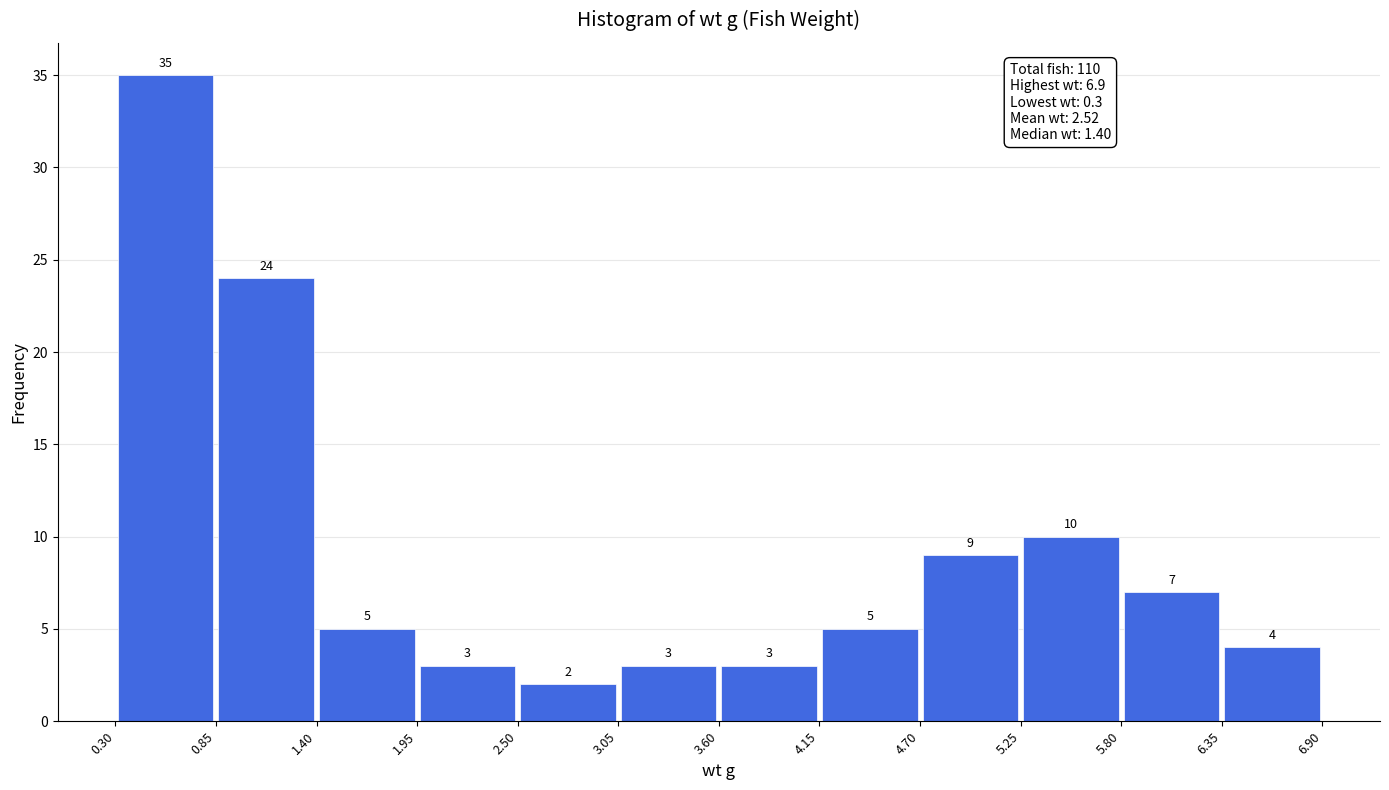

How tall is the bar that spans 3.05 to 3.60 on the x-axis?

3